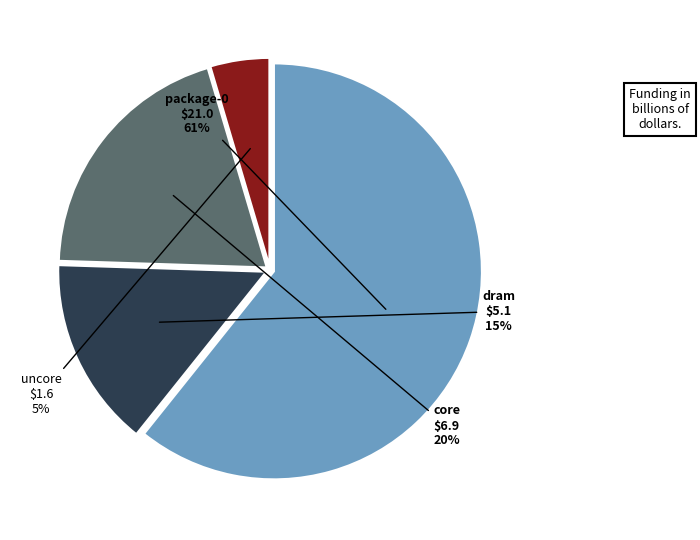

How many segments does this pie chart have?

4